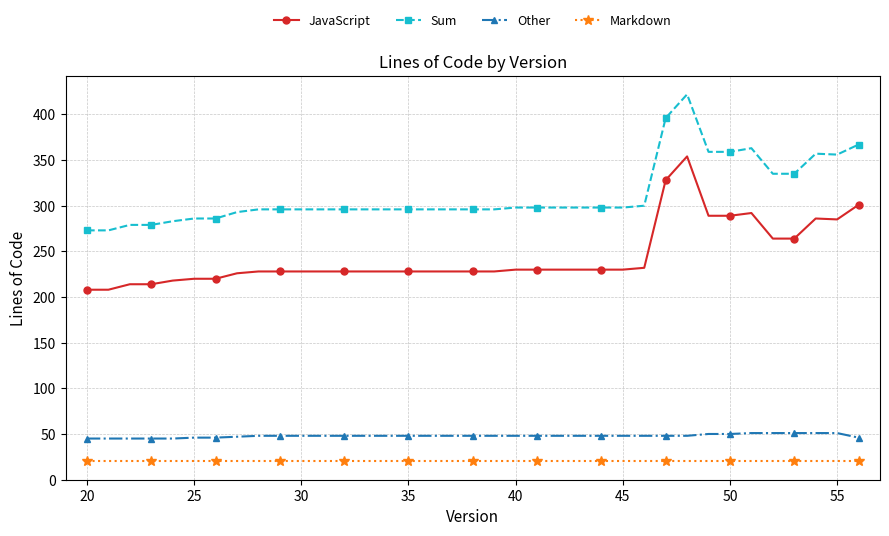

What is the value of the Markdown point at the 9th from the left?

20